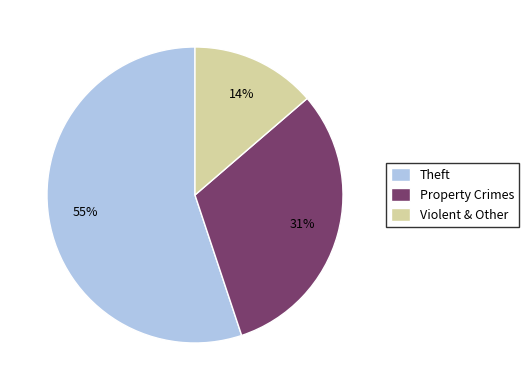

Between Property Crimes and Theft, which is larger?

Theft